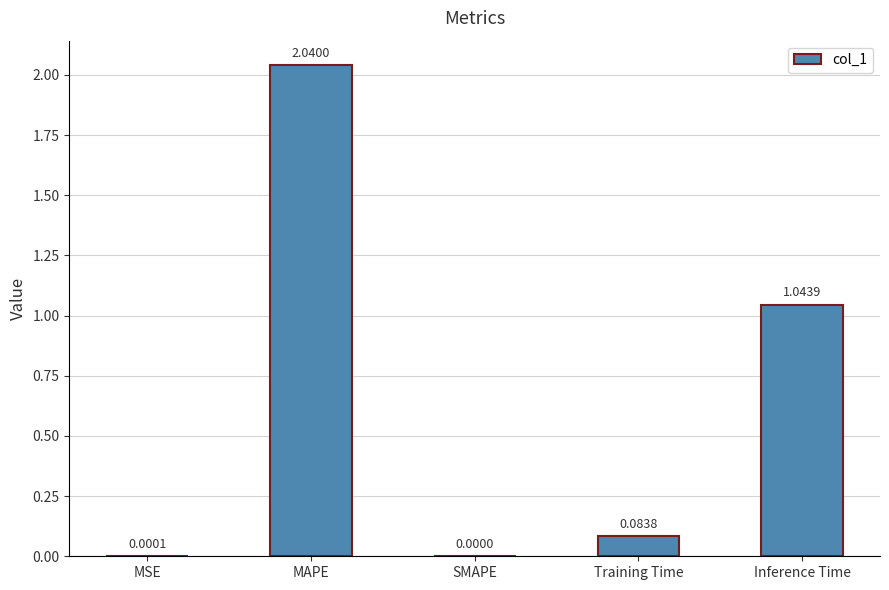

Which label corresponds to the largest value in the chart?

MAPE